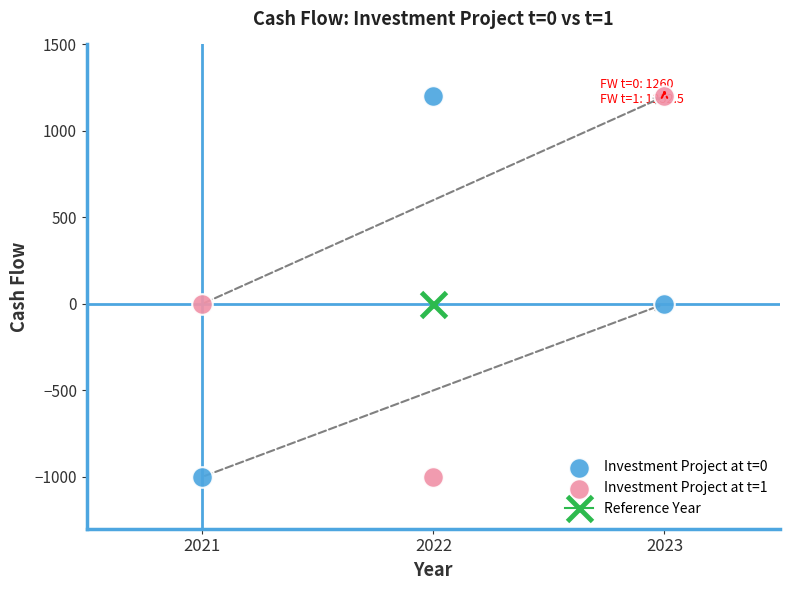

Across all data points, what is the average X value?

2022